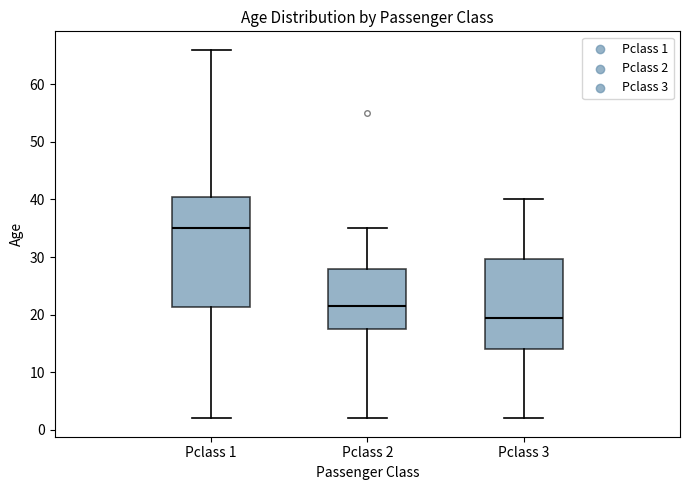

Where does the median line of the box for Pclass 1 sit on the y-axis? The values are not printed on the chart, so give them approximately, as read against the axis.

35